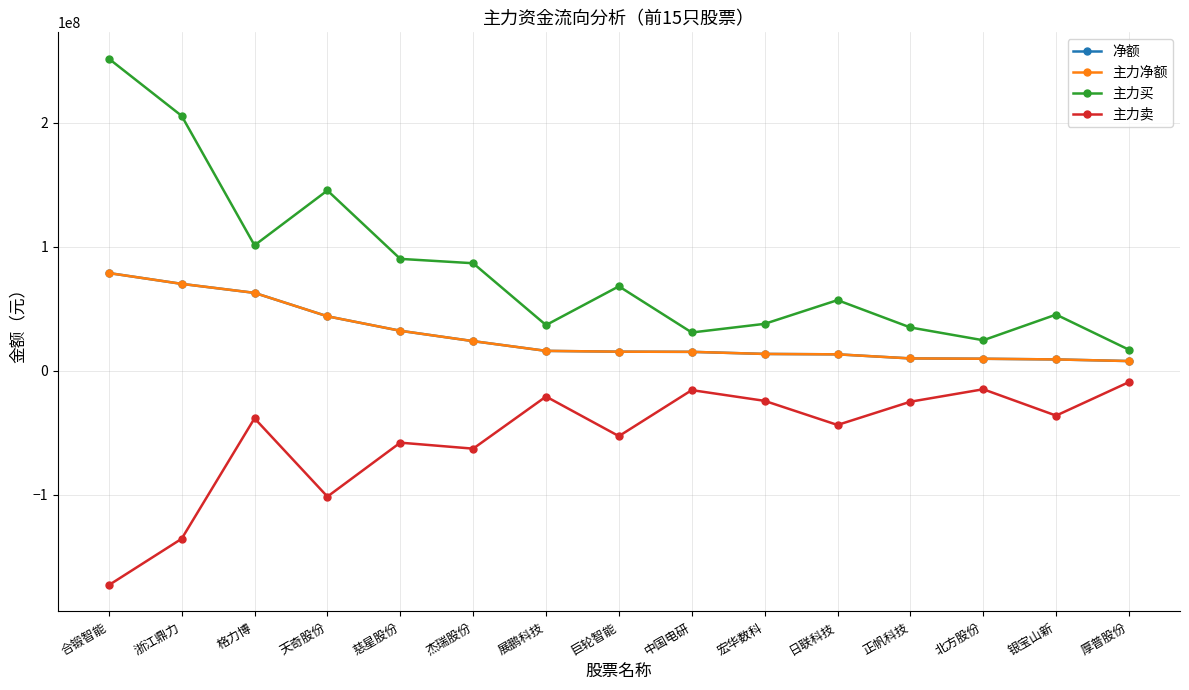

Between 中国电研 and 格力博, which is larger?

格力博